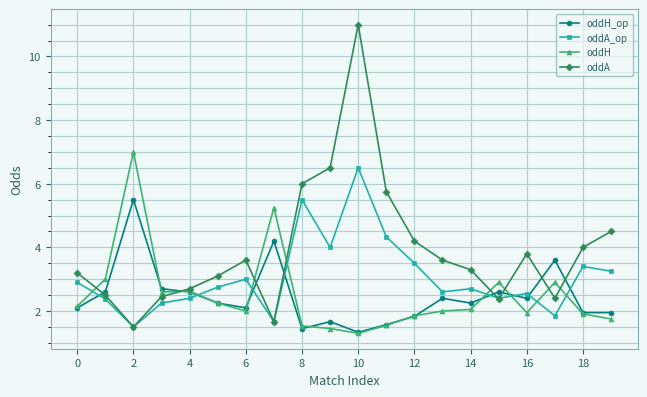

What is the value of the oddA point at the 18th from the left?

2.4